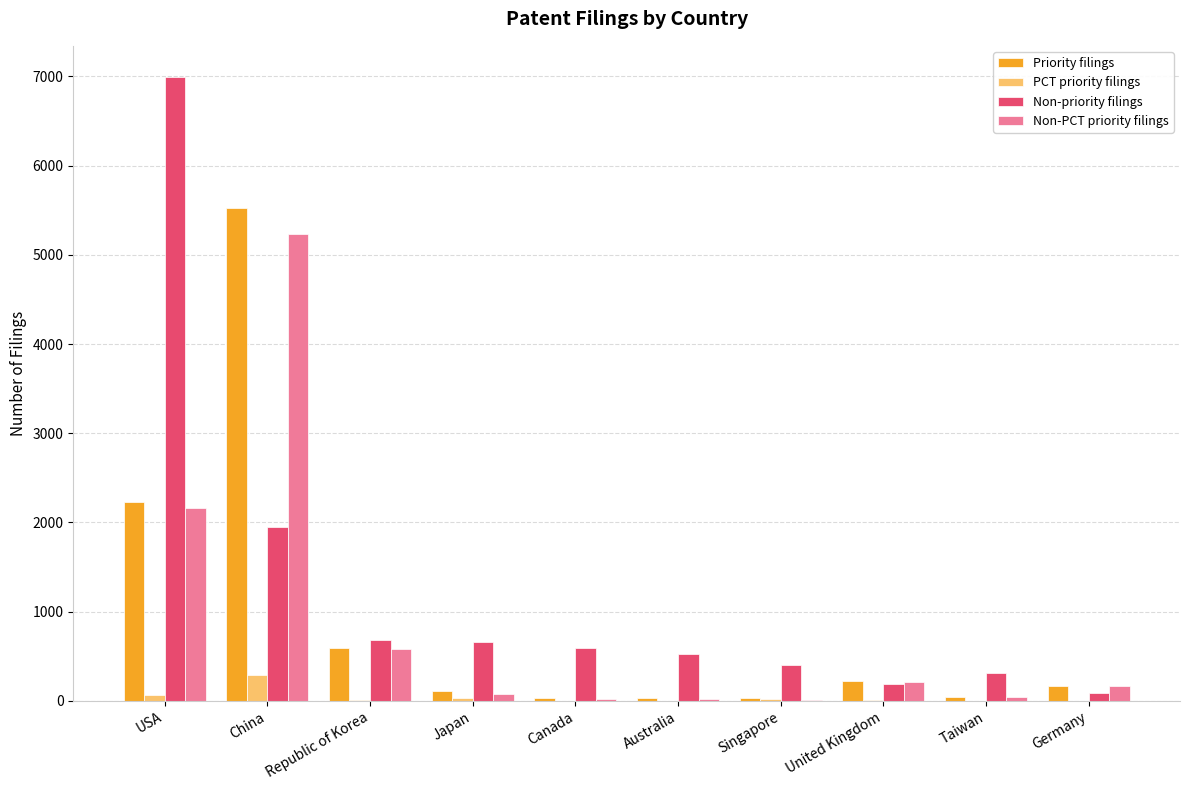

Are the bars horizontal?

No